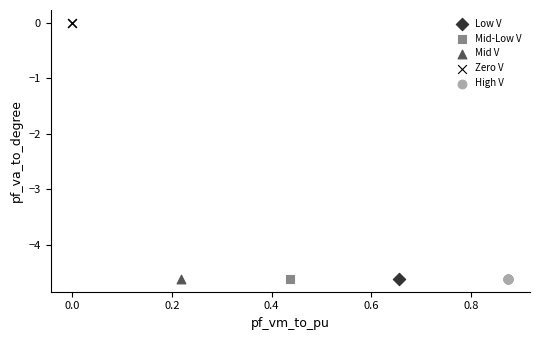

Which series contains the highest Y value?

Zero V